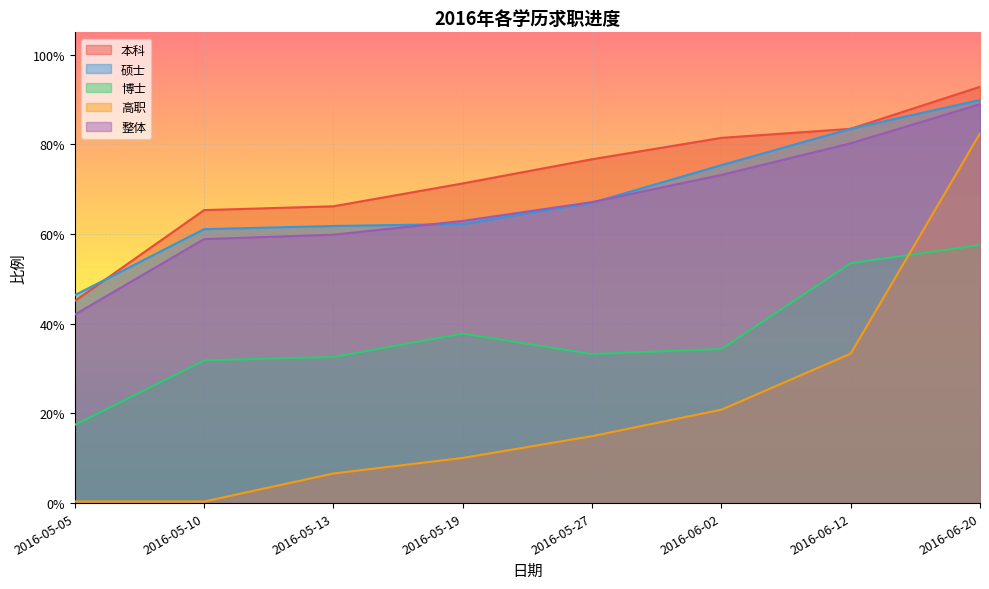

True or false: 博士 has more than 2 points higher than both neighbors.

False